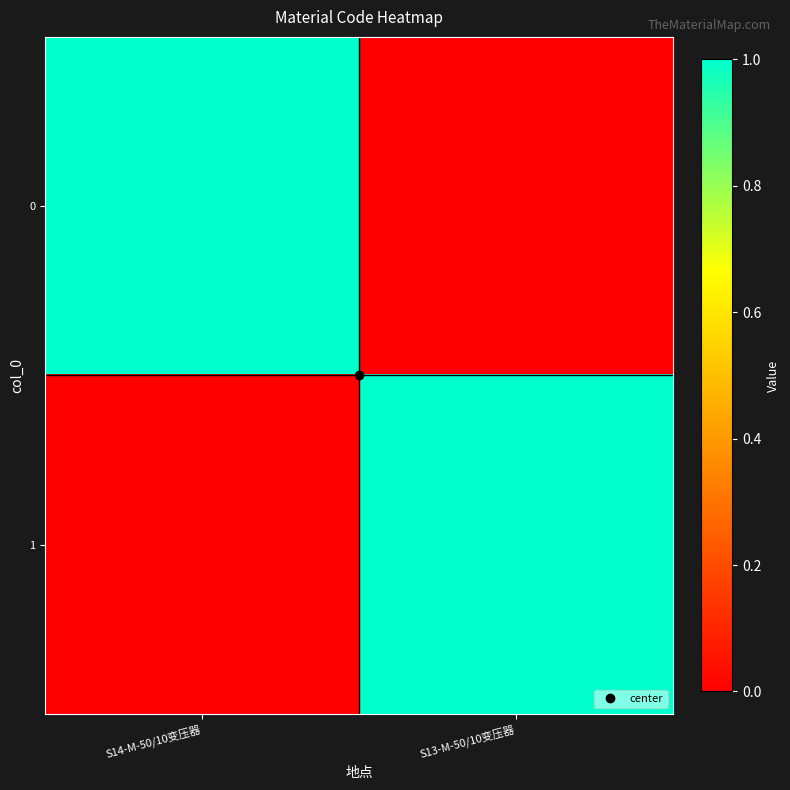

Reading left to right, transcribe all the data shown in this chart.

0: S14-M-50/10变压器=1	S13-M-50/10变压器=0
1: S14-M-50/10变压器=0	S13-M-50/10变压器=1